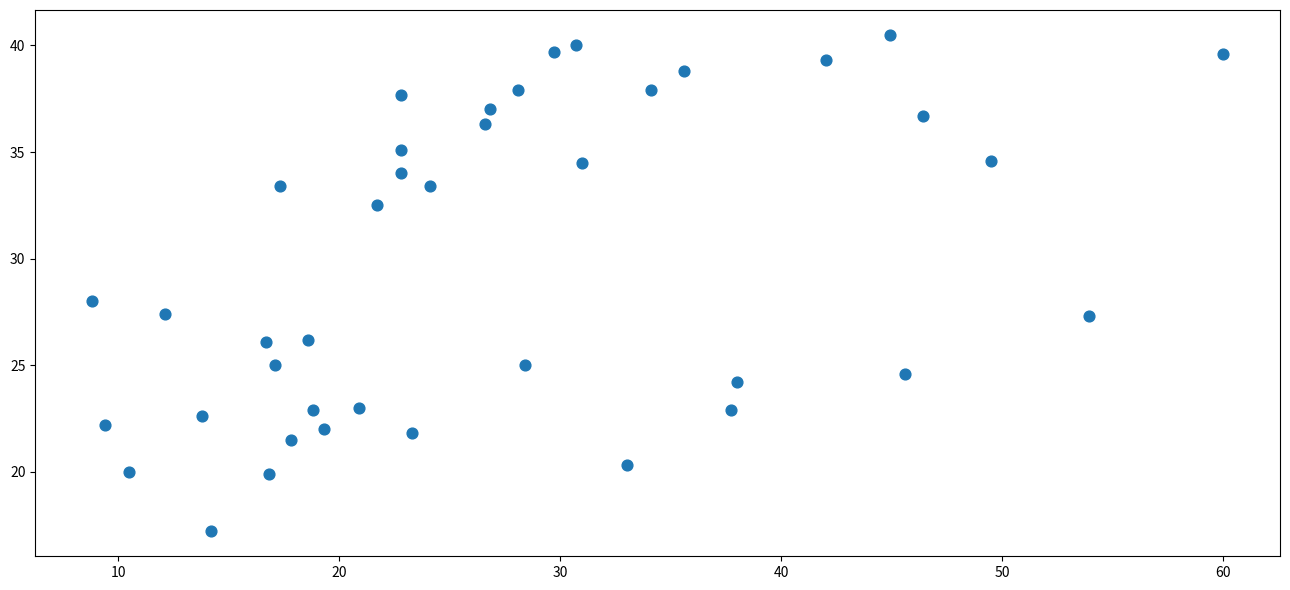

What is the range of Y values (max minus min)?

23.3